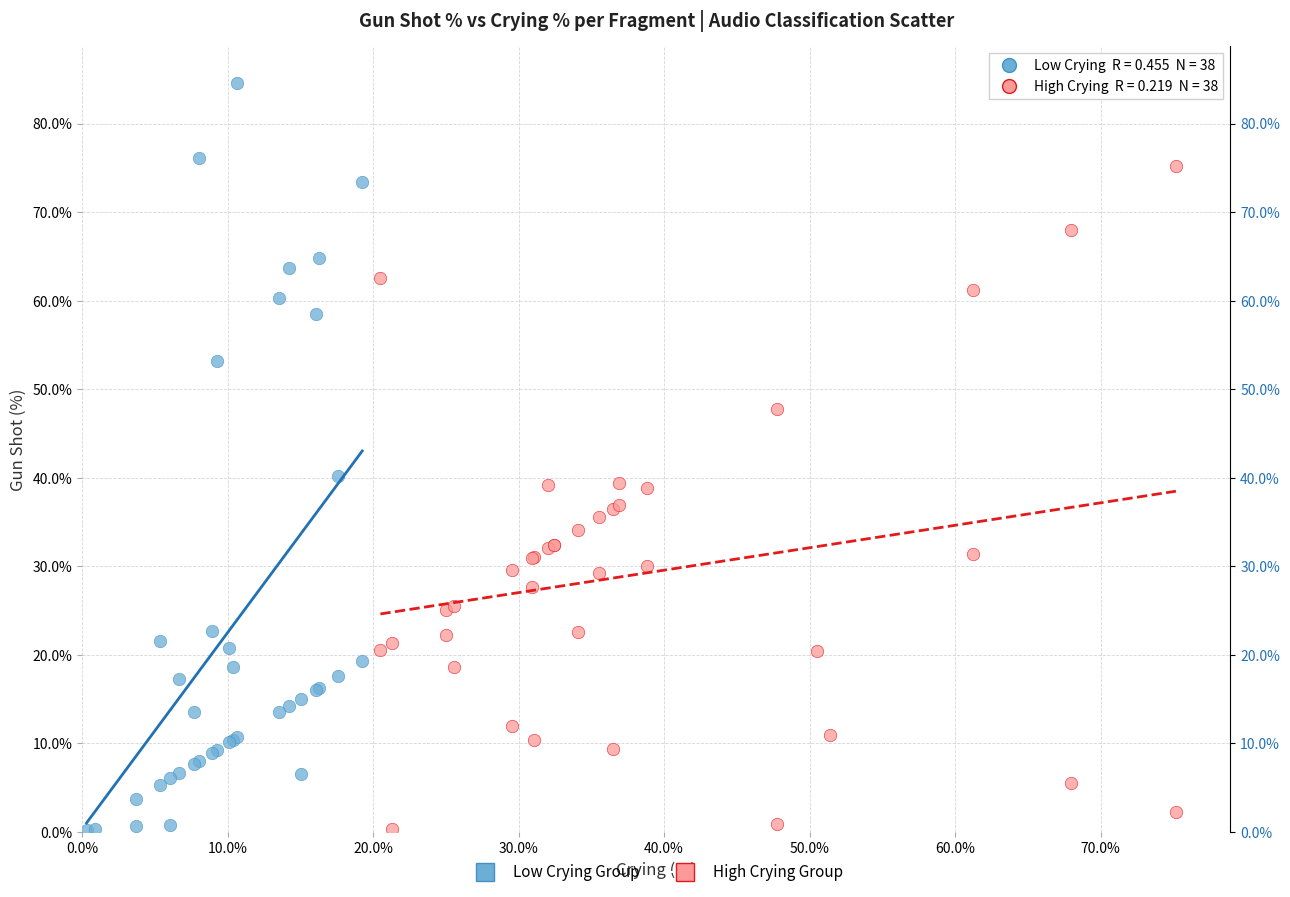

Which series contains the highest Y value?

Low Crying Group